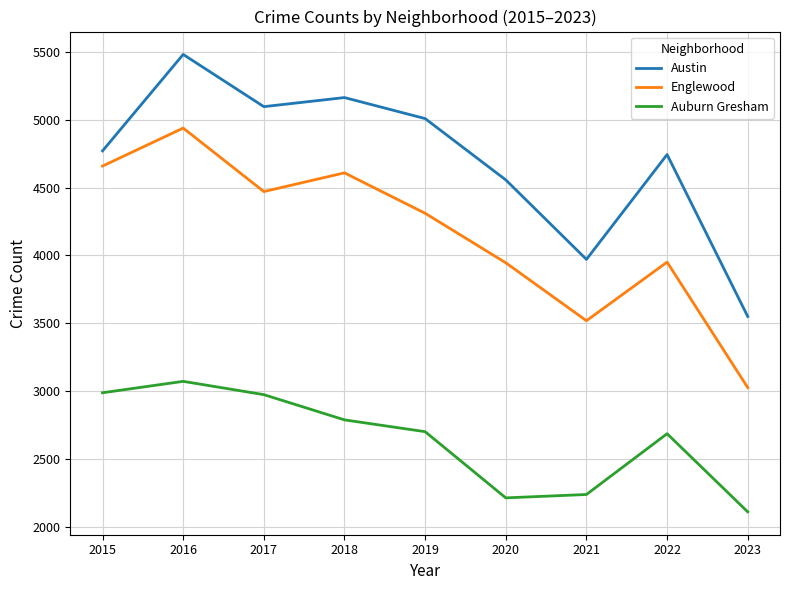

In Englewood, how many points are higher than both neighbors (excluding endpoints)?

3